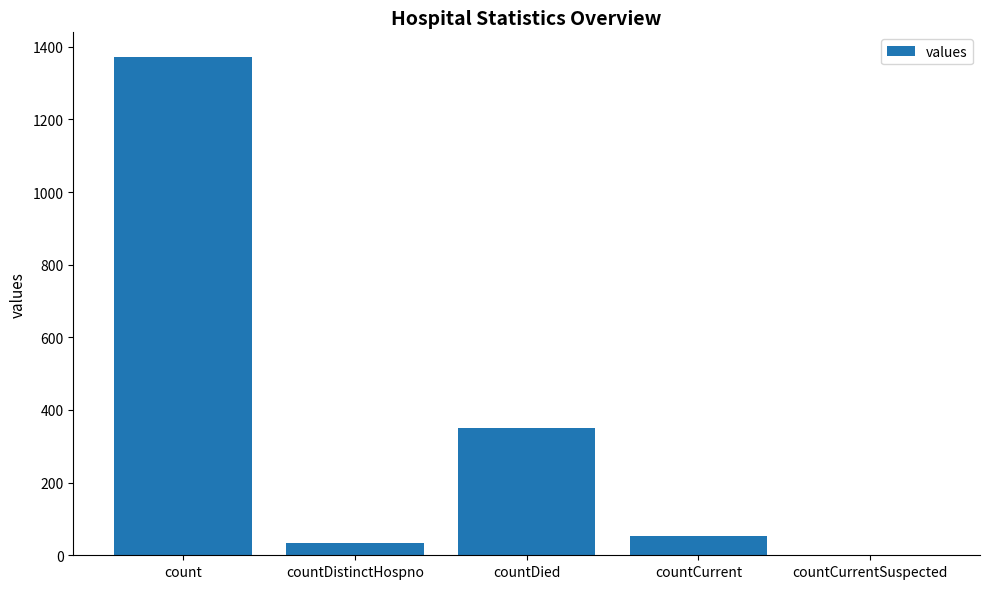

Reading right to left, list all the values displayed in this chart.

0	52	349	33	1371